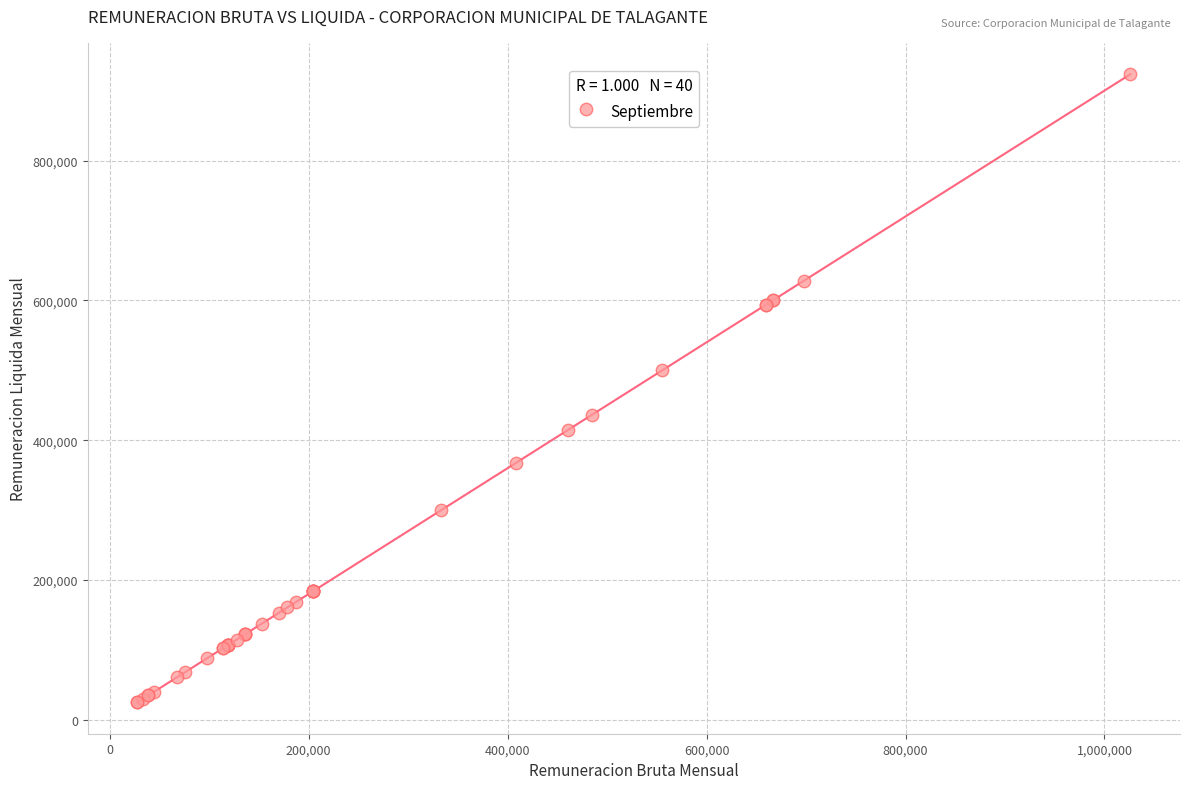

What Y value in the scatter plot is closest to 474200?

499999